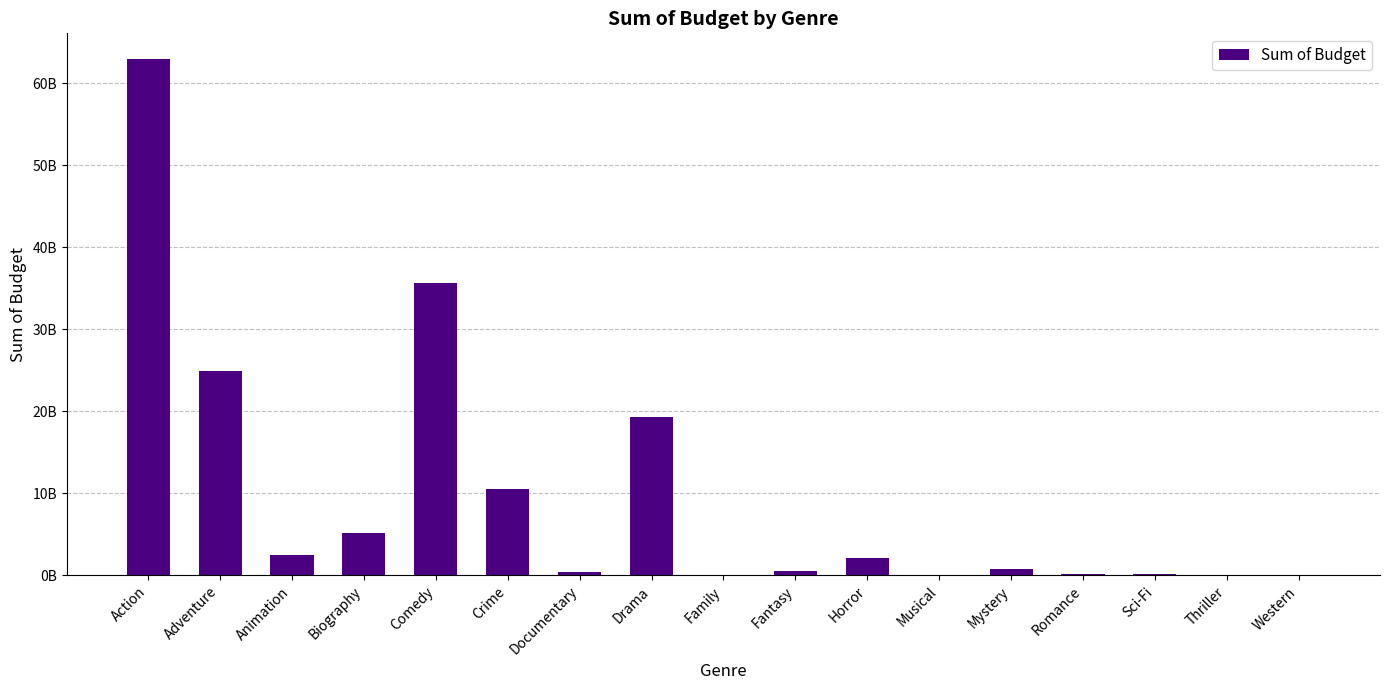

At which category does the chart reach its peak across all series?

Action